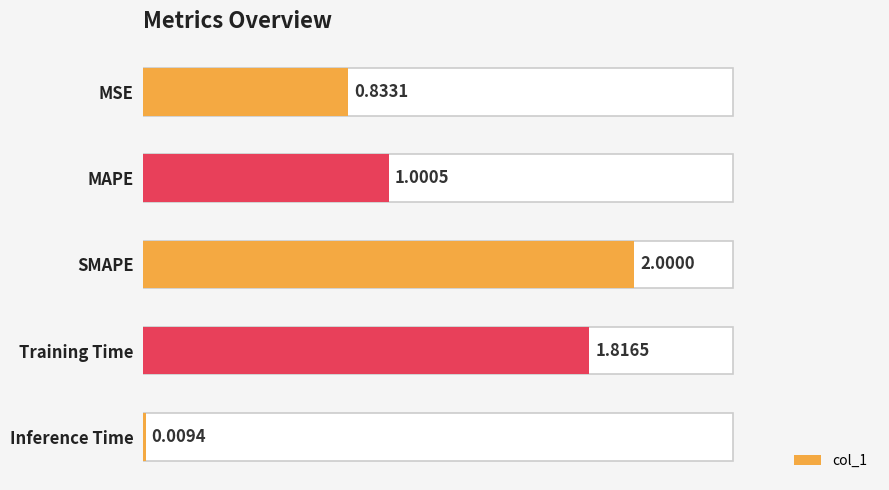

Is it true that the value at SMAPE is 2.0?

True